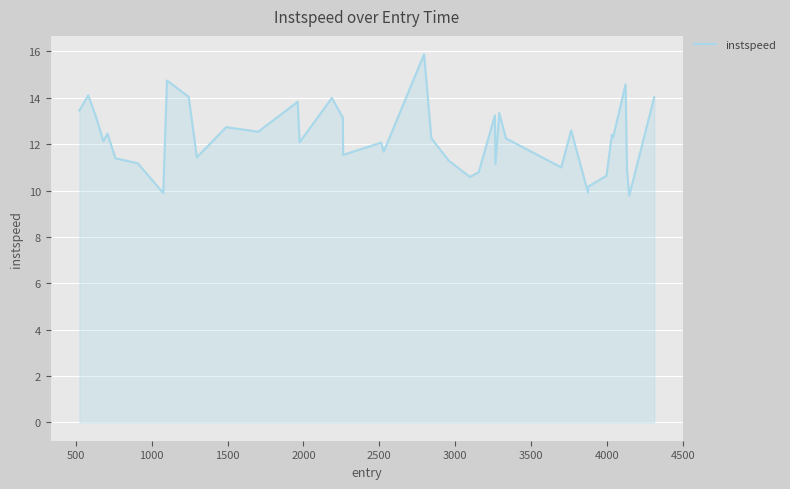

How many lines are shown in the chart?

1